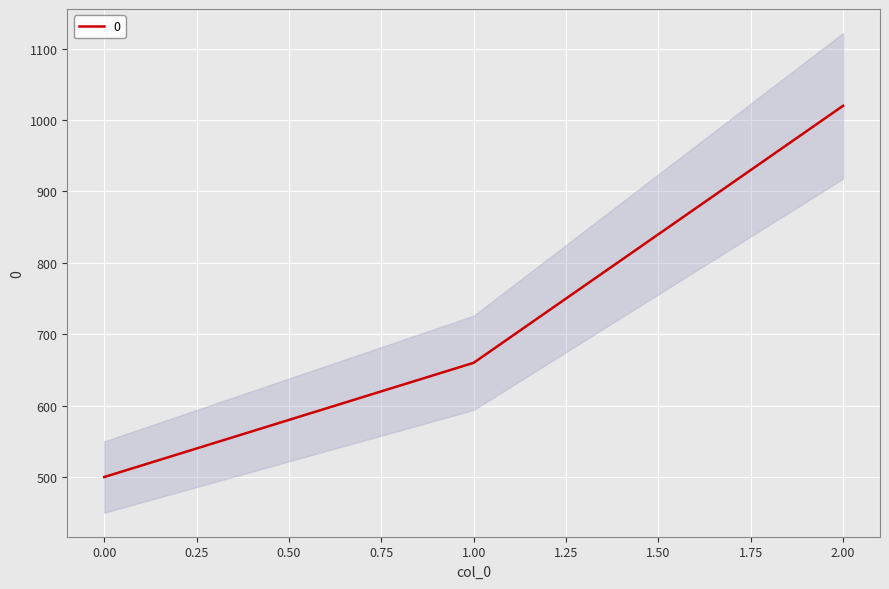

Is it true that 0 equals 500 at 0.00?

True